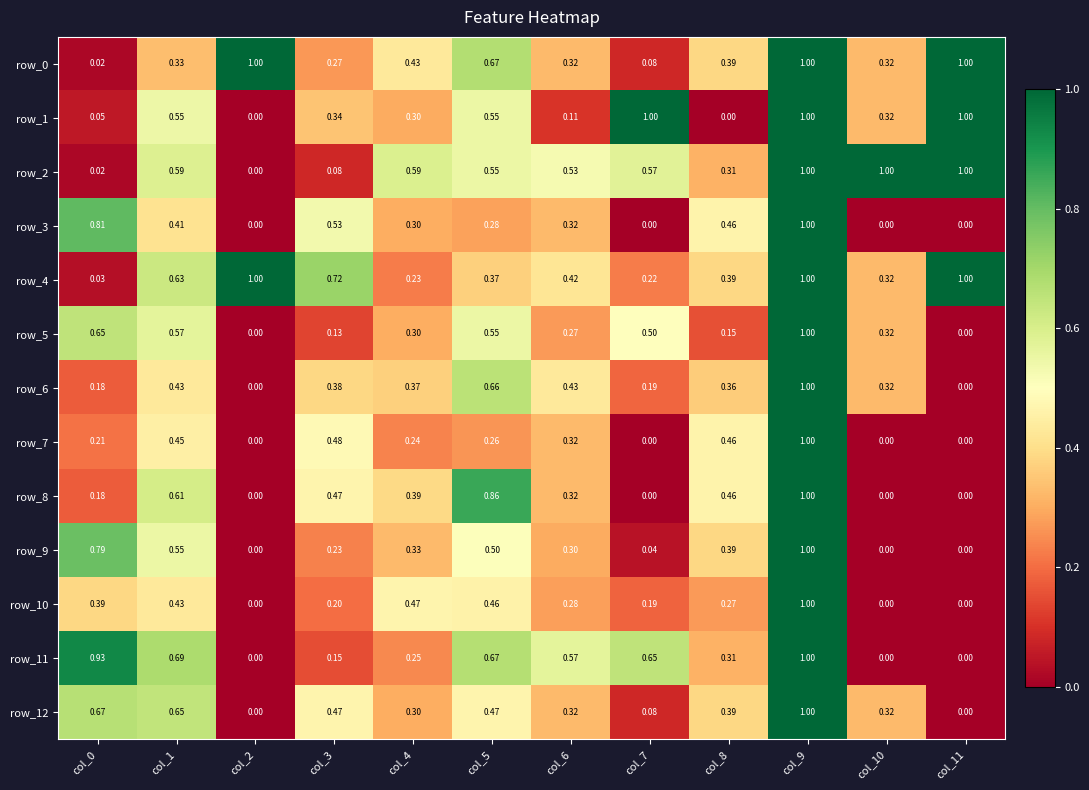

How many values in the row_6 series exceed 0?

10